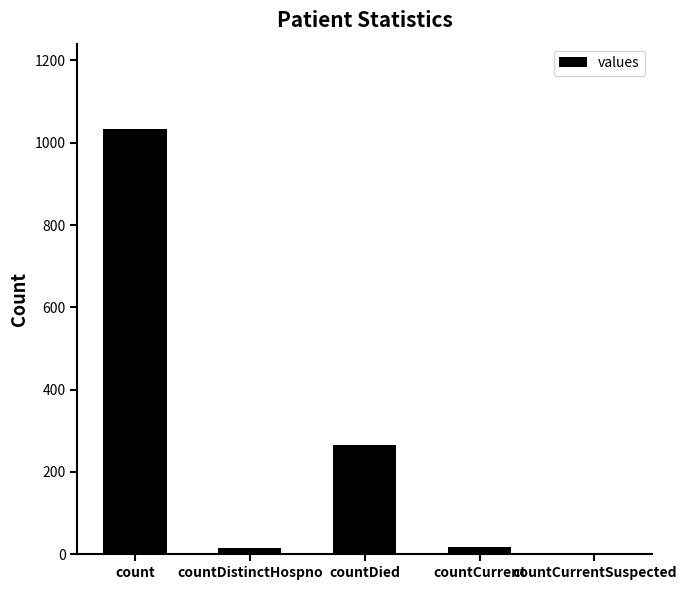

The chart shows a value of 16 at countDistinctHospno. True or false?

True